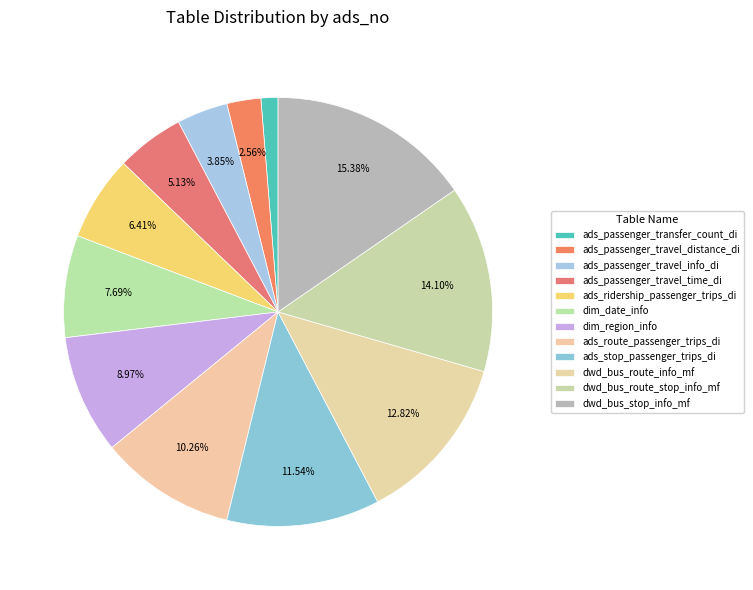

To the nearest percent, what portion does ads_passenger_travel_time_di represent?

5%